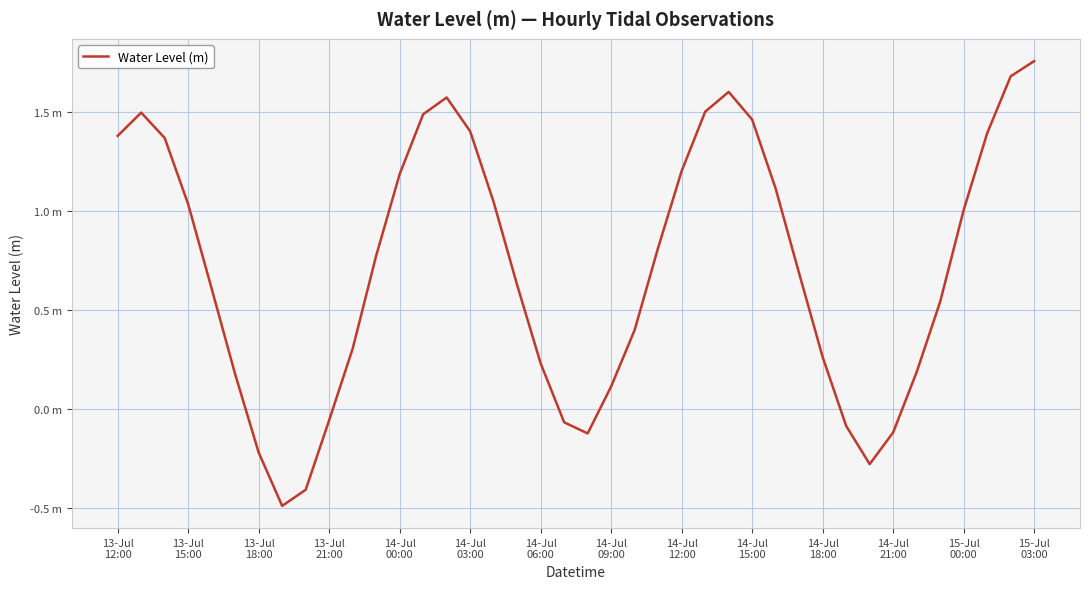

At which label does the data first exceed 0?

13-Jul
12:00